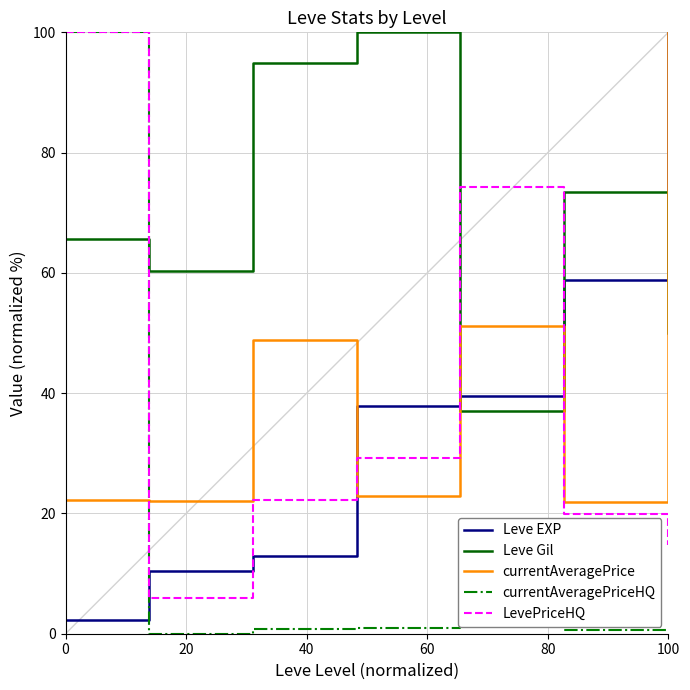

Which series has the largest total across all categories?

Leve Gil